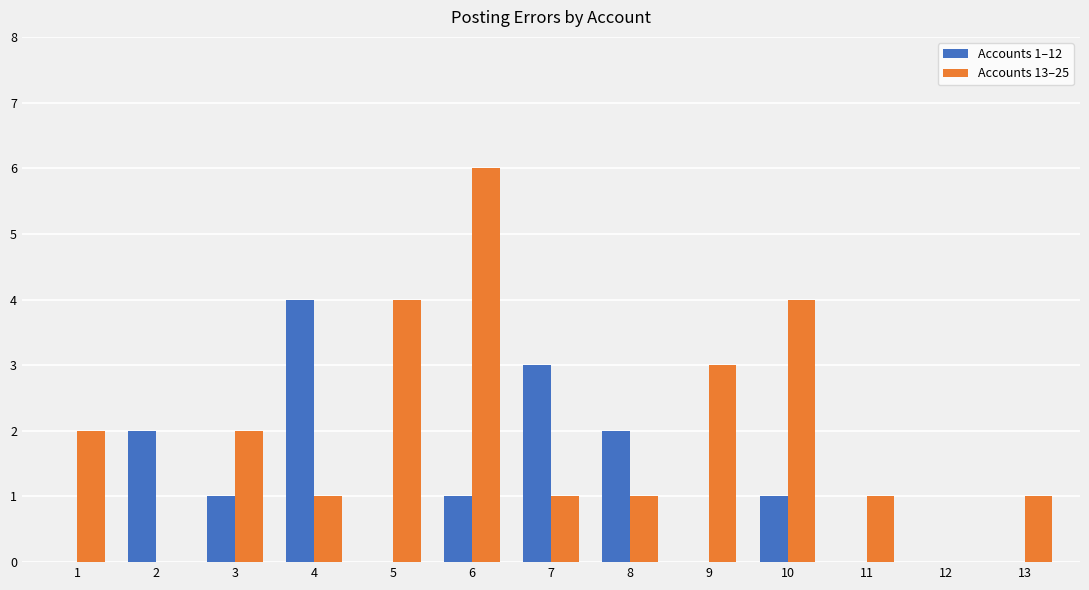

The Accounts 13–25 series shows 1 at 11. True or false?

True